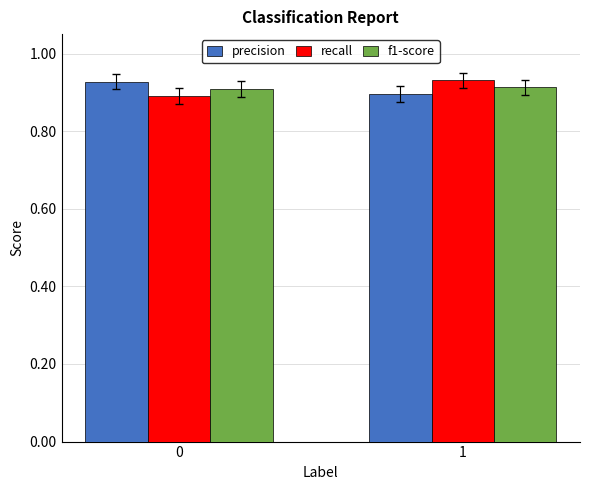

What is the total value across all series at 0?

2.7